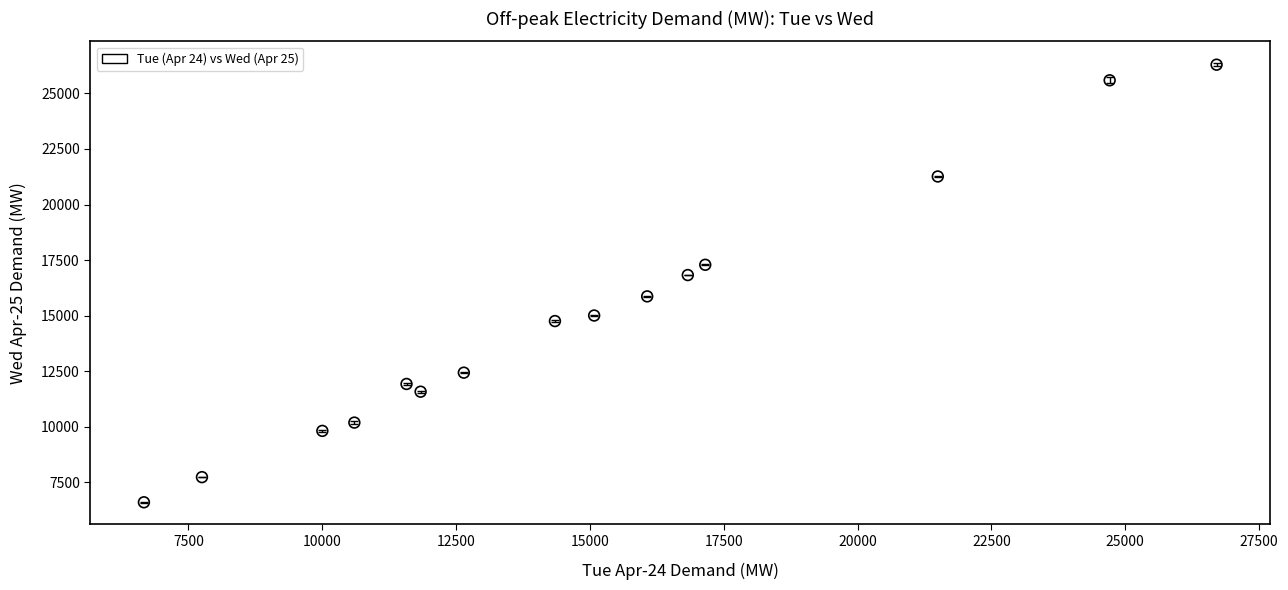

What is the range of Y values (max minus min)?

19696.0